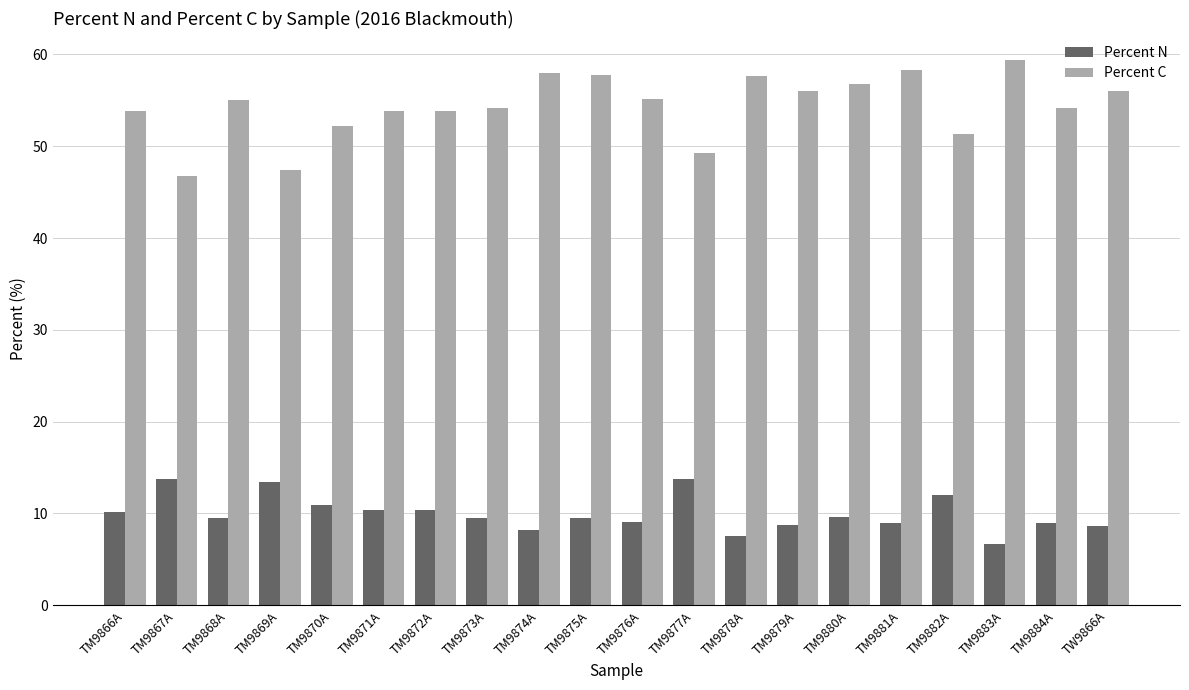

The value of Percent C at TM9870A is 18.2. True or false?

False